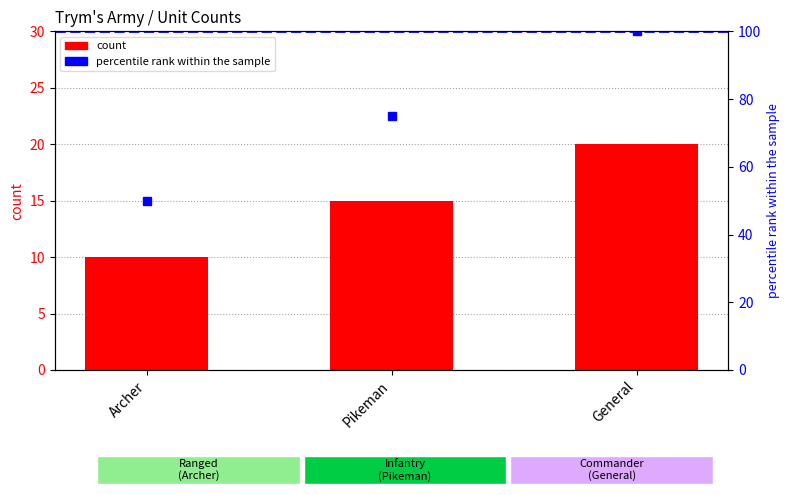

The chart shows a value of 20 at General. True or false?

True